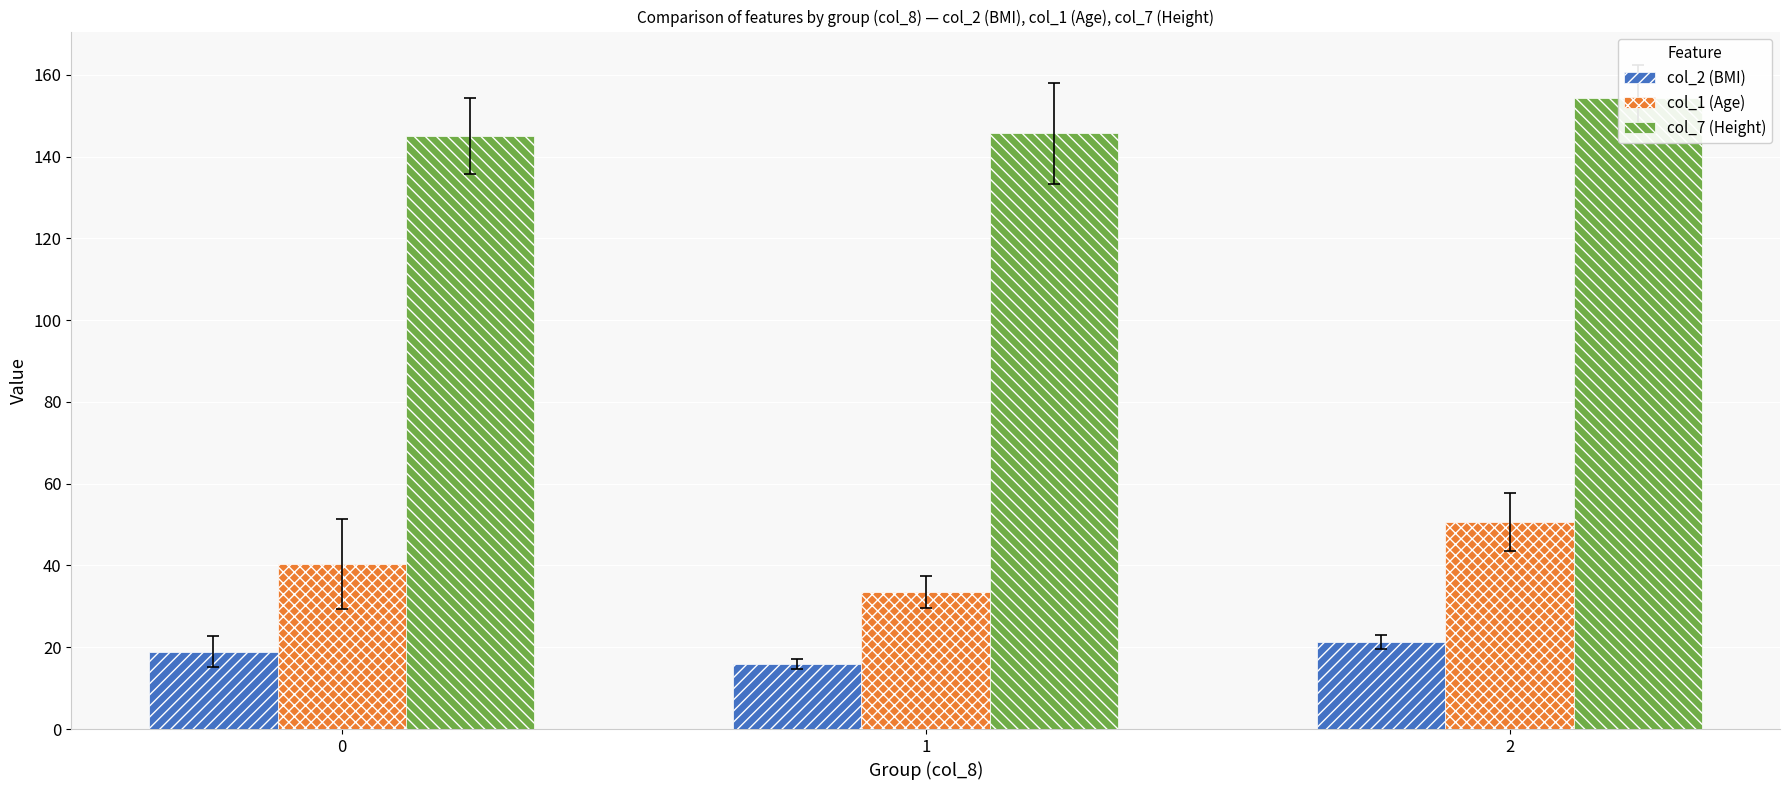

What is the lowest value of the col_7 (Height) series?

145.0